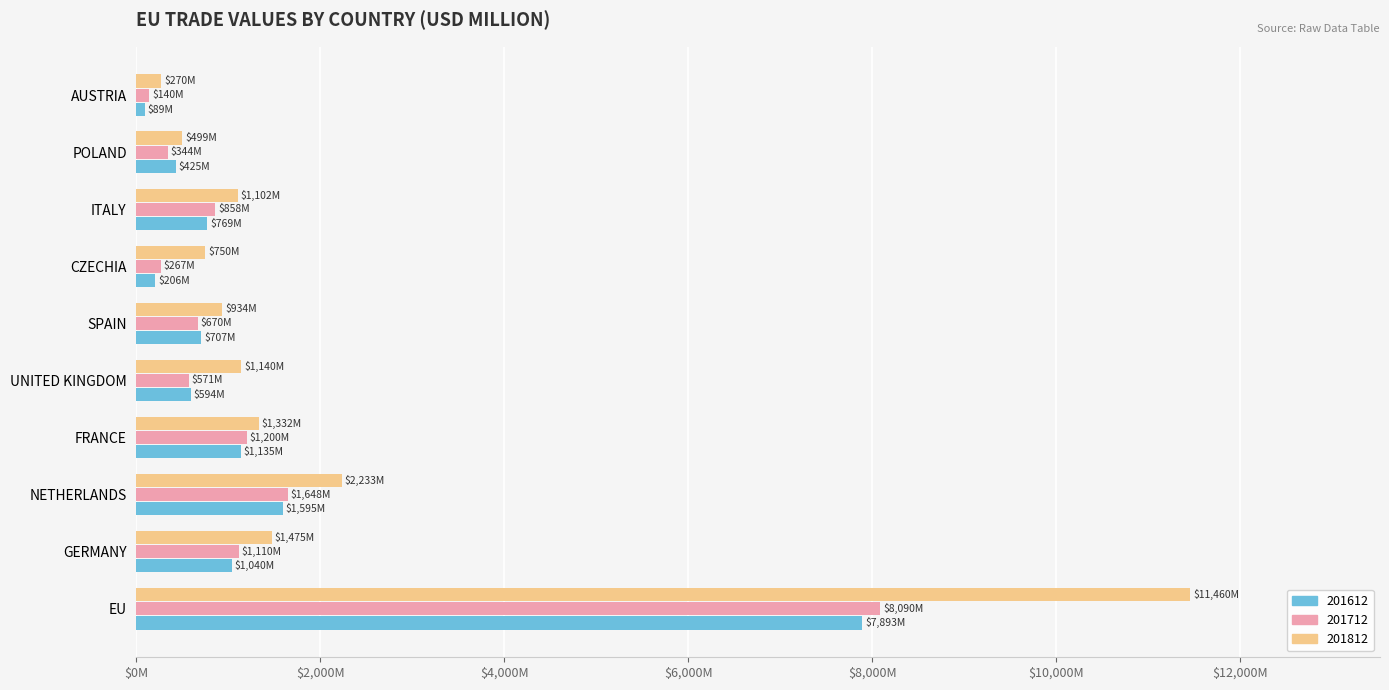

Which series changed the most between FRANCE and AUSTRIA?

201812